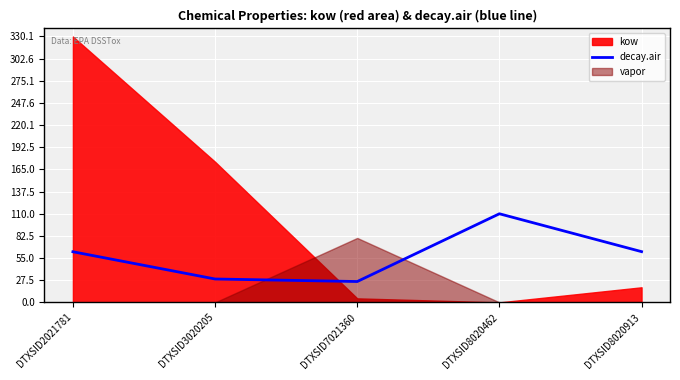

What is the sum of all values?

290.8